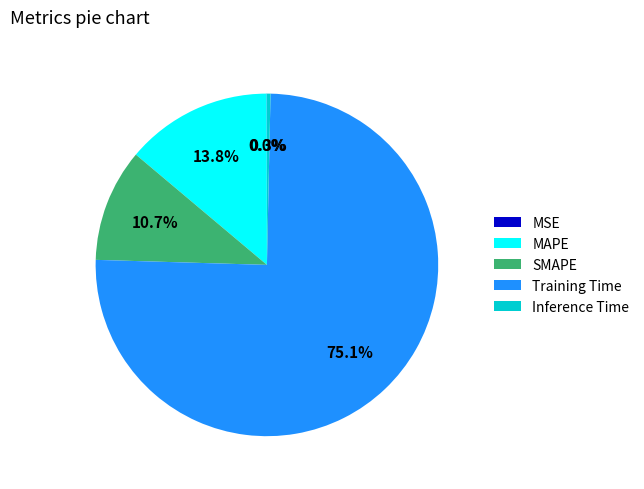

What percentage is the SMAPE slice, to the nearest percent?

11%